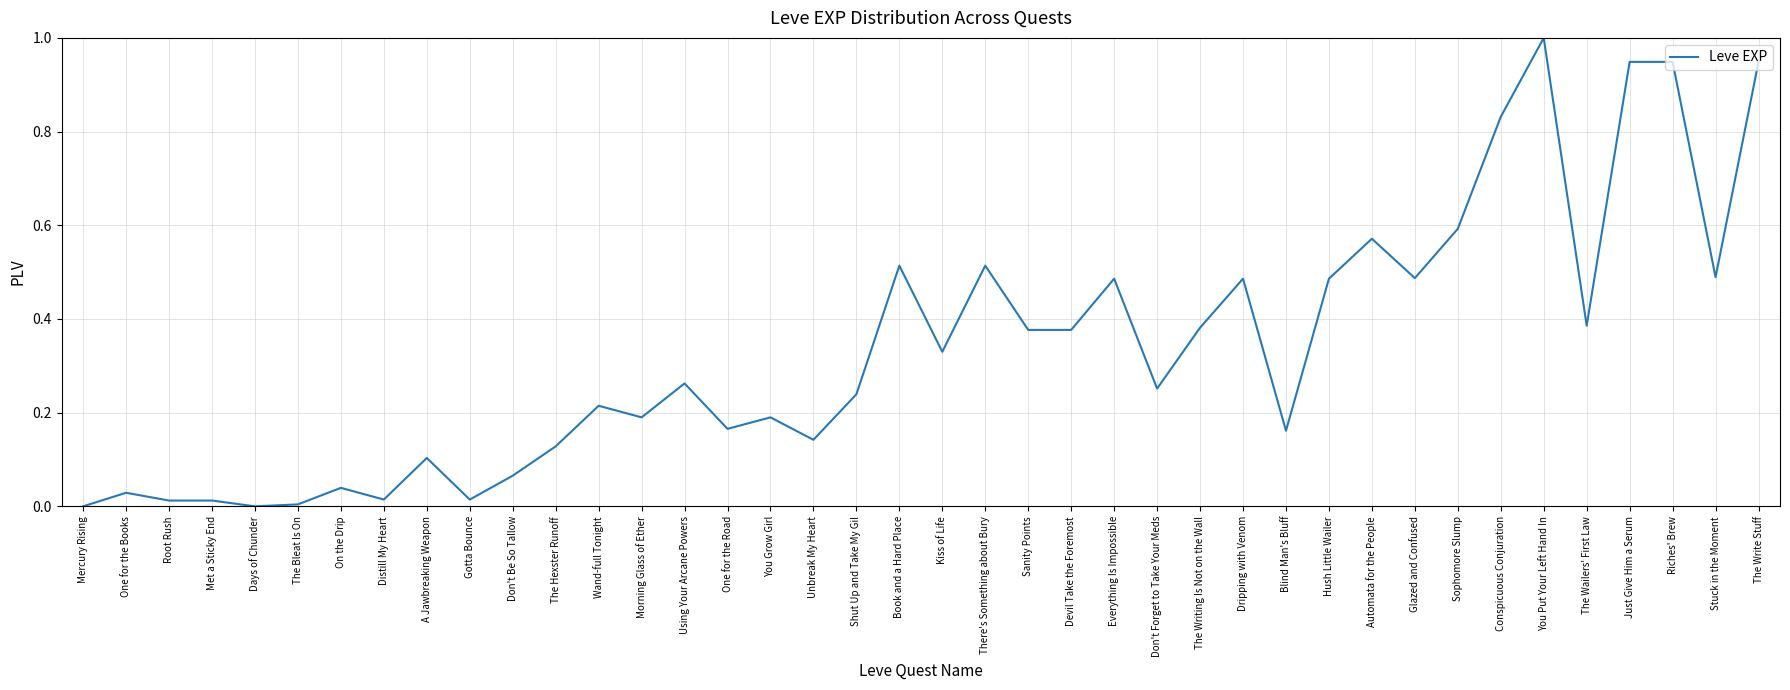

True or false: the data shows 0.3 at One for the Road.

False